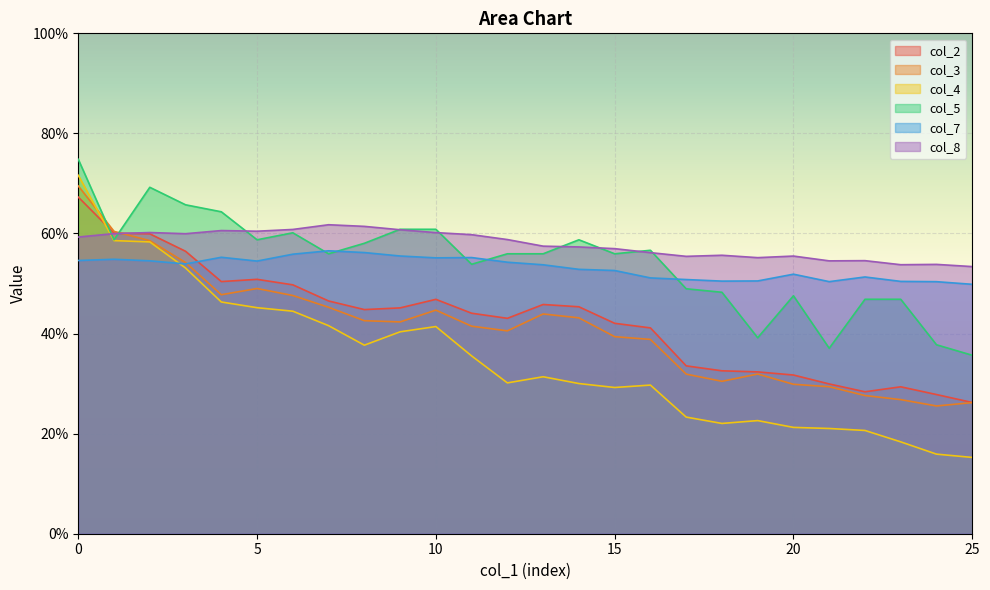

Reading left to right, extract all data points from this chart.

col_2: 0=0.7	1=0.6	2=0.6	3=0.6	4=0.5	5=0.5	6=0.5	7=0.5	8=0.4	9=0.5	10=0.5	11=0.4	12=0.4	13=0.5	14=0.5	15=0.4	16=0.4	17=0.3	18=0.3	19=0.3	20=0.3	21=0.3	22=0.3	23=0.3	24=0.3	25=0.3
col_3: 0=0.7	1=0.6	2=0.6	3=0.5	4=0.5	5=0.5	6=0.5	7=0.5	8=0.4	9=0.4	10=0.4	11=0.4	12=0.4	13=0.4	14=0.4	15=0.4	16=0.4	17=0.3	18=0.3	19=0.3	20=0.3	21=0.3	22=0.3	23=0.3	24=0.3	25=0.3
col_4: 0=0.7	1=0.6	2=0.6	3=0.5	4=0.5	5=0.5	6=0.4	7=0.4	8=0.4	9=0.4	10=0.4	11=0.4	12=0.3	13=0.3	14=0.3	15=0.3	16=0.3	17=0.2	18=0.2	19=0.2	20=0.2	21=0.2	22=0.2	23=0.2	24=0.2	25=0.2
col_5: 0=0.7	1=0.6	2=0.7	3=0.7	4=0.6	5=0.6	6=0.6	7=0.6	8=0.6	9=0.6	10=0.6	11=0.5	12=0.6	13=0.6	14=0.6	15=0.6	16=0.6	17=0.5	18=0.5	19=0.4	20=0.5	21=0.4	22=0.5	23=0.5	24=0.4	25=0.4
col_7: 0=0.5	1=0.5	2=0.5	3=0.5	4=0.6	5=0.5	6=0.6	7=0.6	8=0.6	9=0.6	10=0.6	11=0.6	12=0.5	13=0.5	14=0.5	15=0.5	16=0.5	17=0.5	18=0.5	19=0.5	20=0.5	21=0.5	22=0.5	23=0.5	24=0.5	25=0.5
col_8: 0=0.6	1=0.6	2=0.6	3=0.6	4=0.6	5=0.6	6=0.6	7=0.6	8=0.6	9=0.6	10=0.6	11=0.6	12=0.6	13=0.6	14=0.6	15=0.6	16=0.6	17=0.6	18=0.6	19=0.6	20=0.6	21=0.5	22=0.5	23=0.5	24=0.5	25=0.5